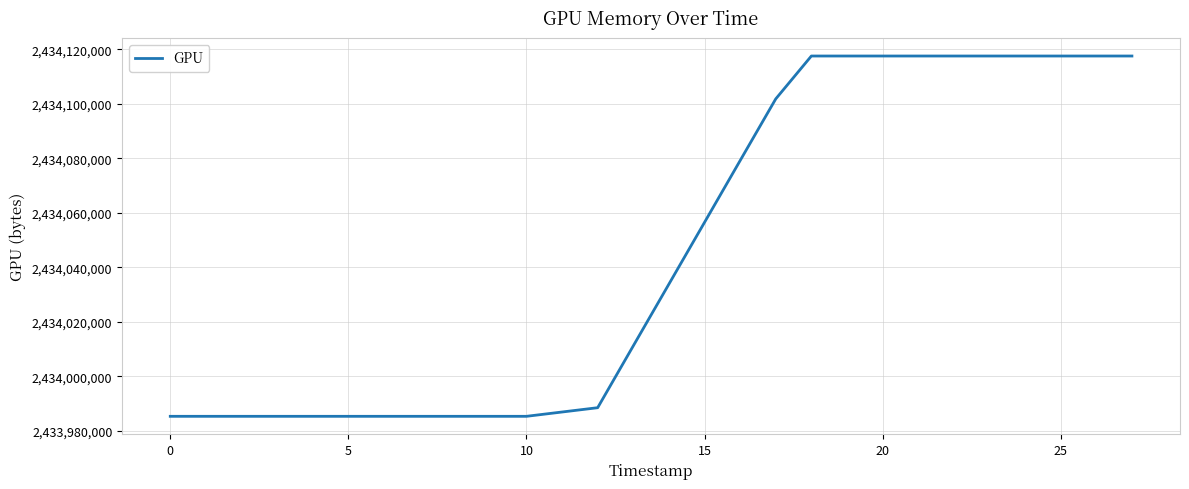

What is the difference between the maximum and minimum values?

132267